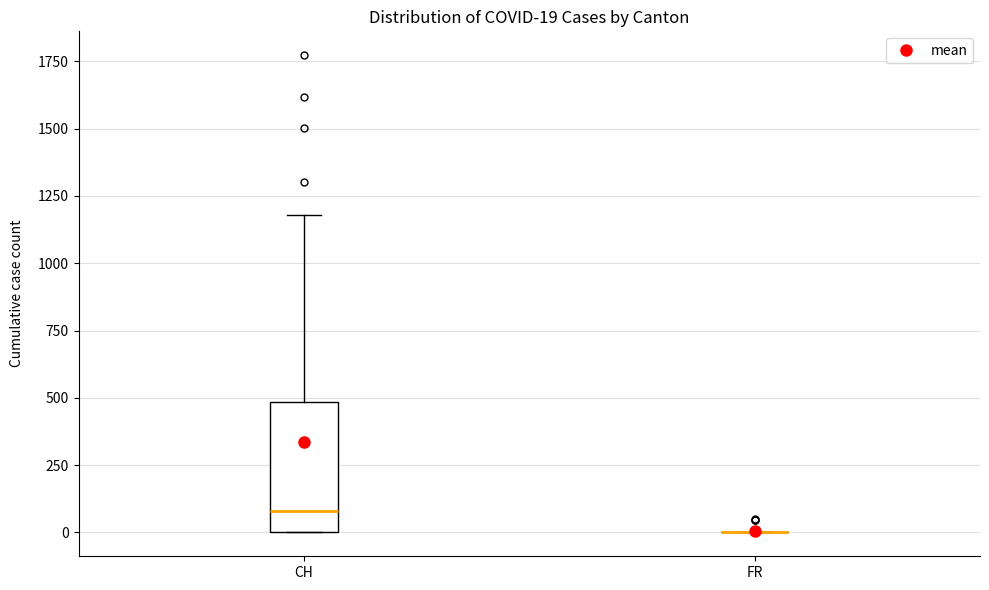

Which box is the tallest, from its lower edge to its upper edge?

CH